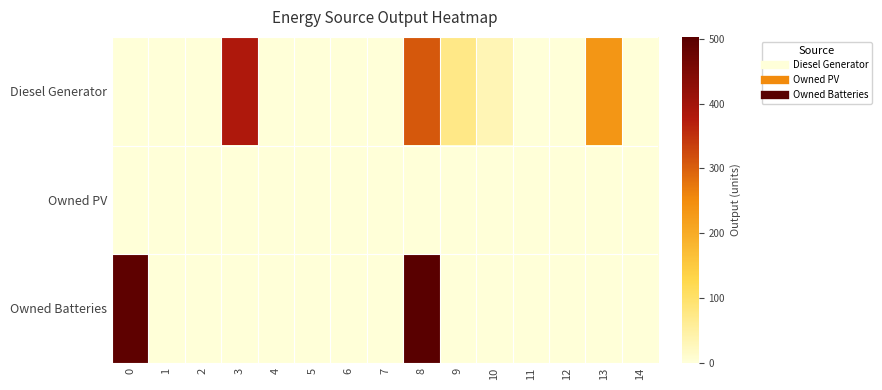

Which series changed the most between 2 and 13?

Diesel Generator